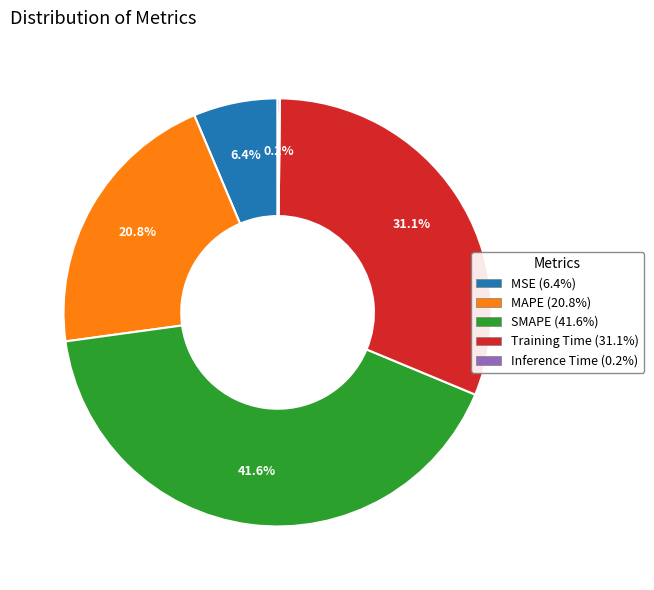

Is it true that MSE is 13% of the pie?

False